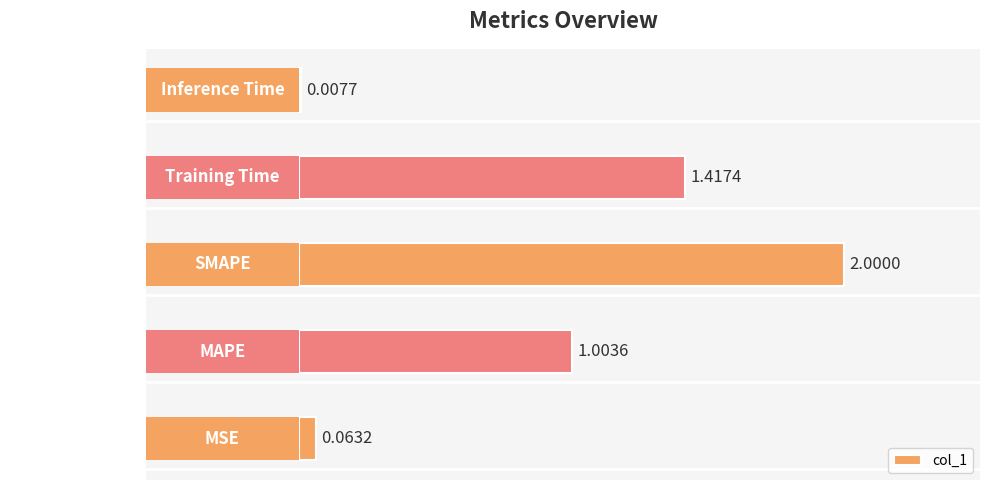

Which has a higher value, MAPE or Inference Time?

MAPE